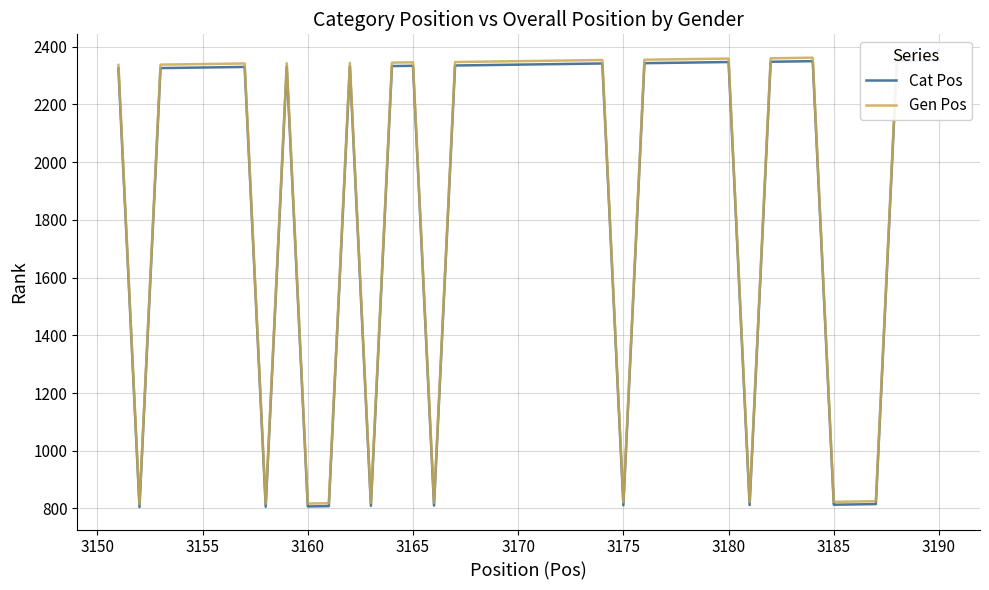

What is the lowest value of the Cat Pos series?

805